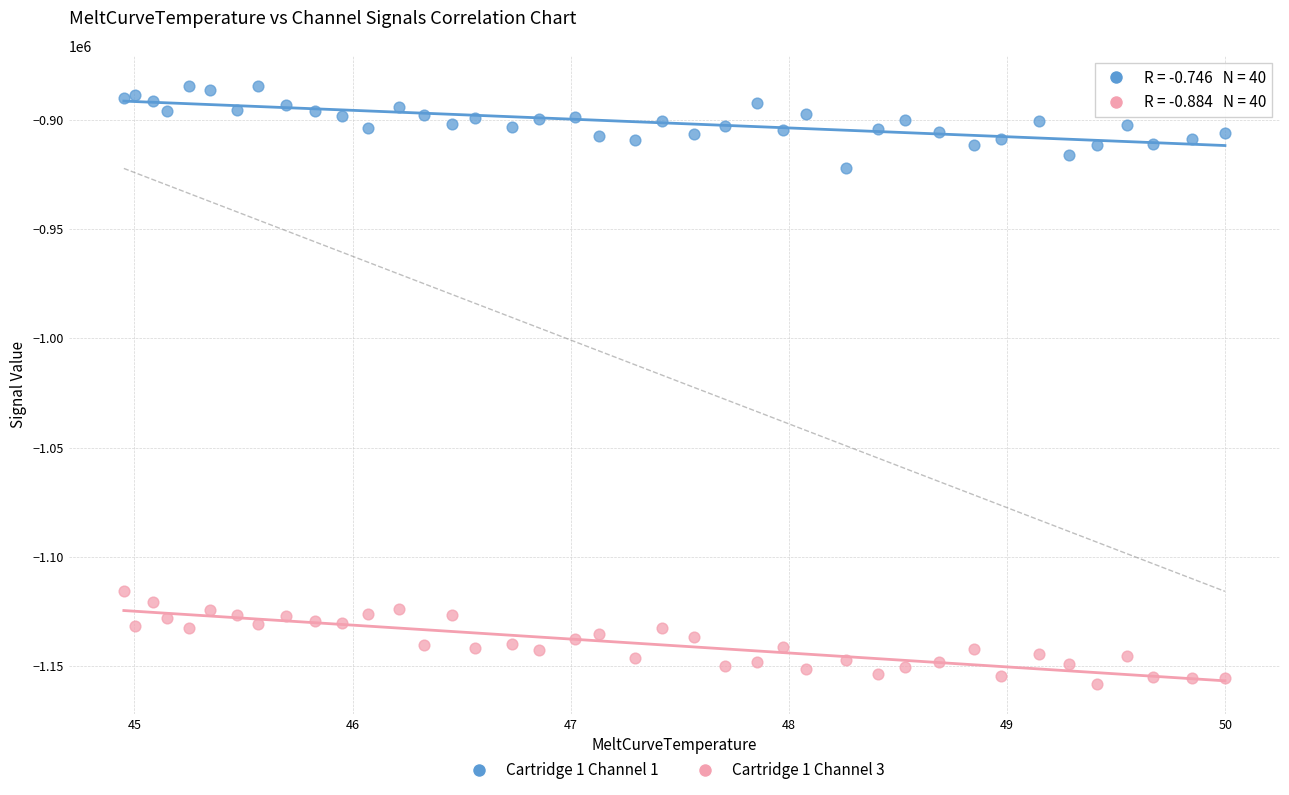

Across all series, what Y value is closest to -1021256?

-1115861